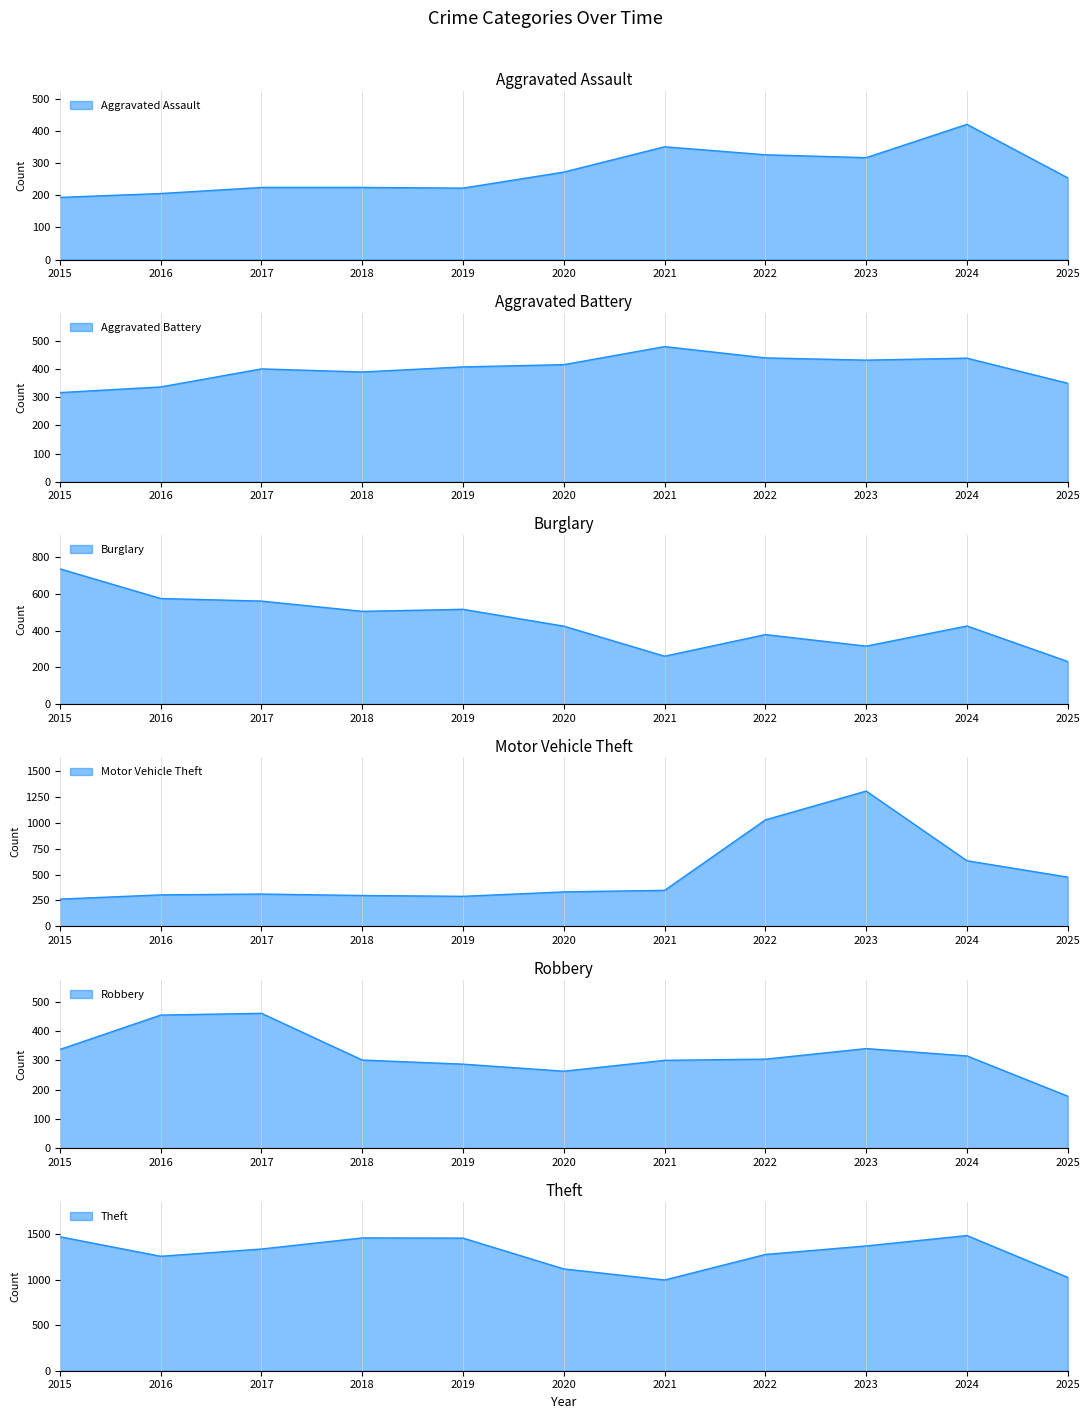

True or false: Aggravated Assault has a value of 206 at 2016.

True